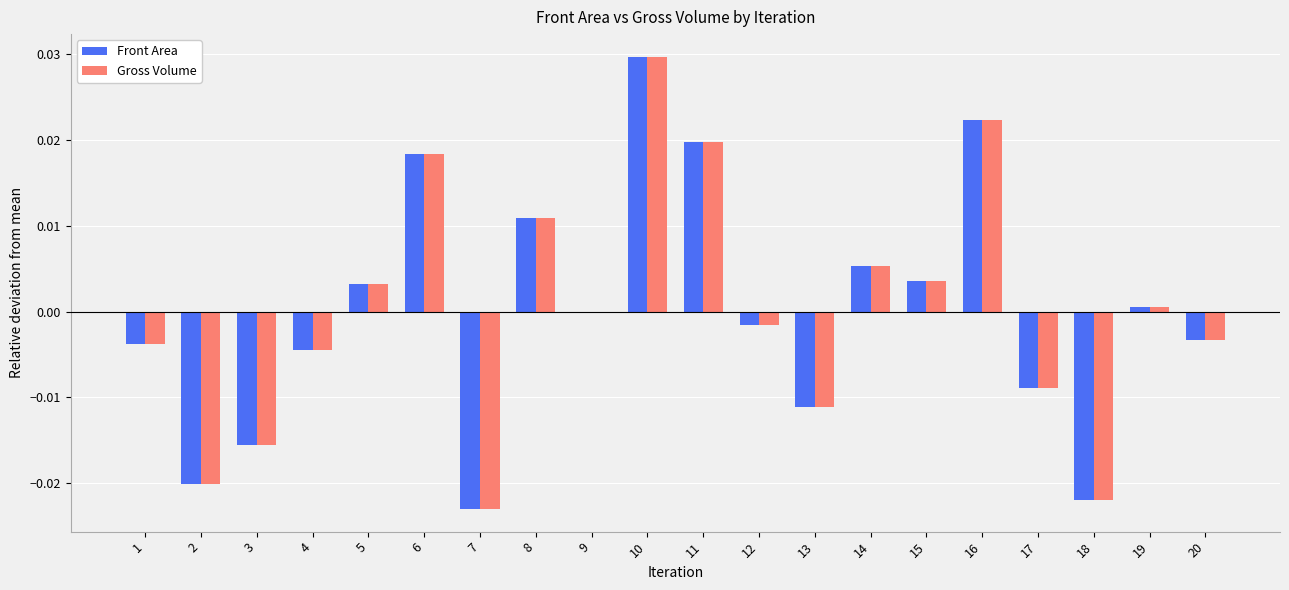

The Gross Volume series shows 0.0 at 8. True or false?

True